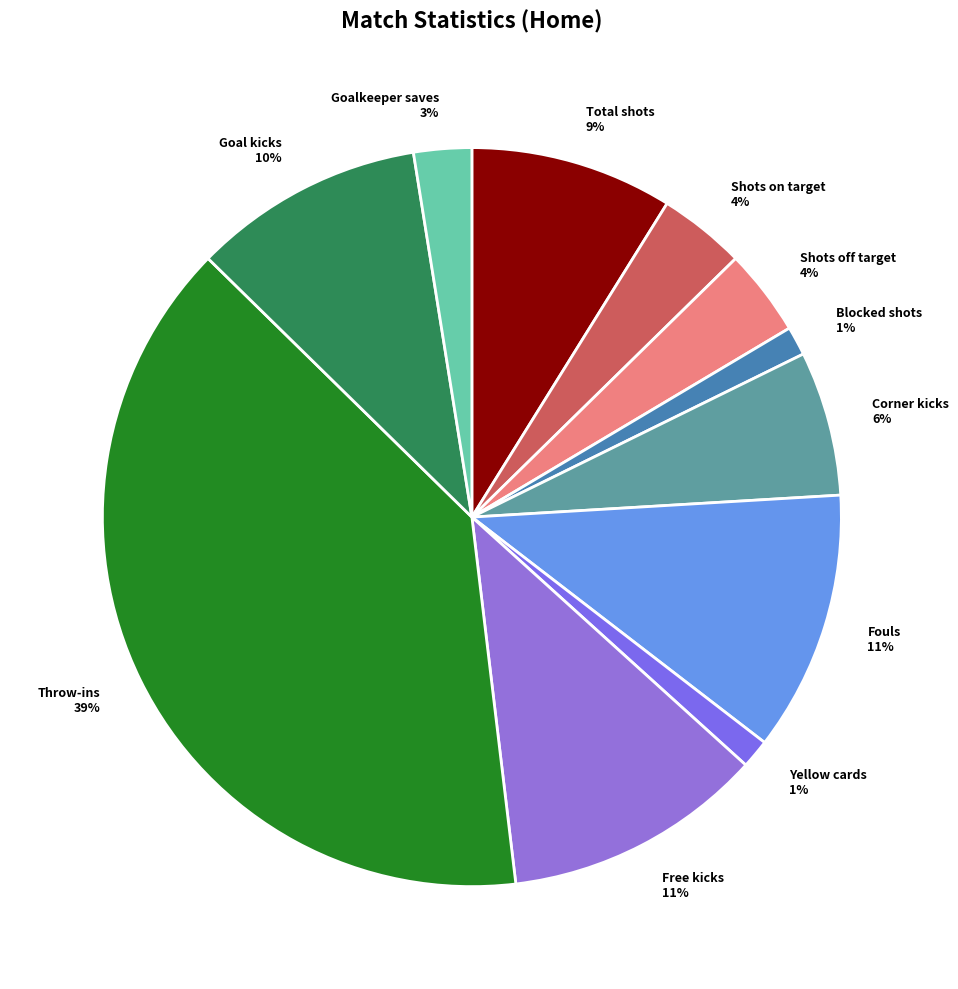

To the nearest percent, what is the combined percentage of Fouls and Total shots?

20%